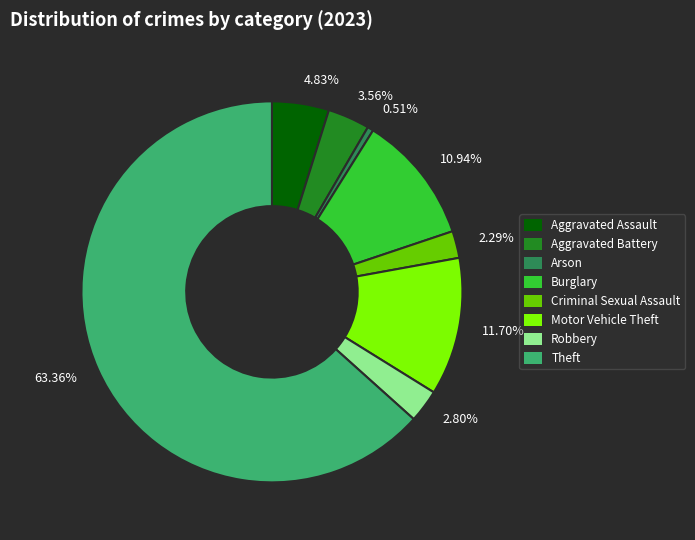

True or false: Criminal Sexual Assault accounts for 2% of the total.

True